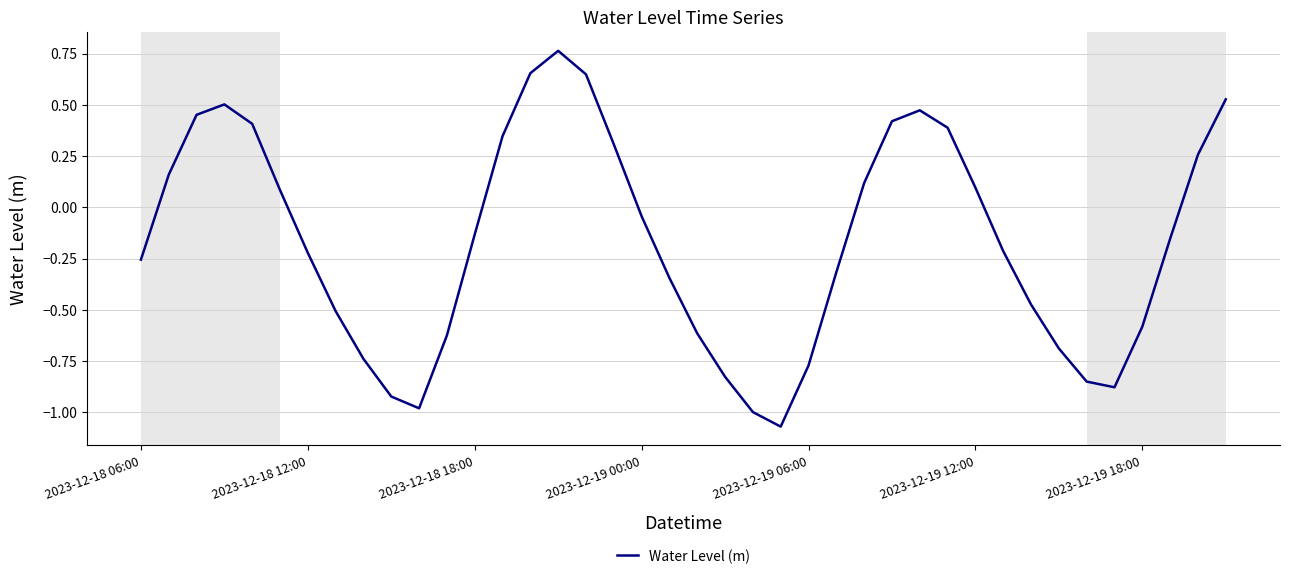

Where is the data nearest to the value 0?

2023-12-19 00:00